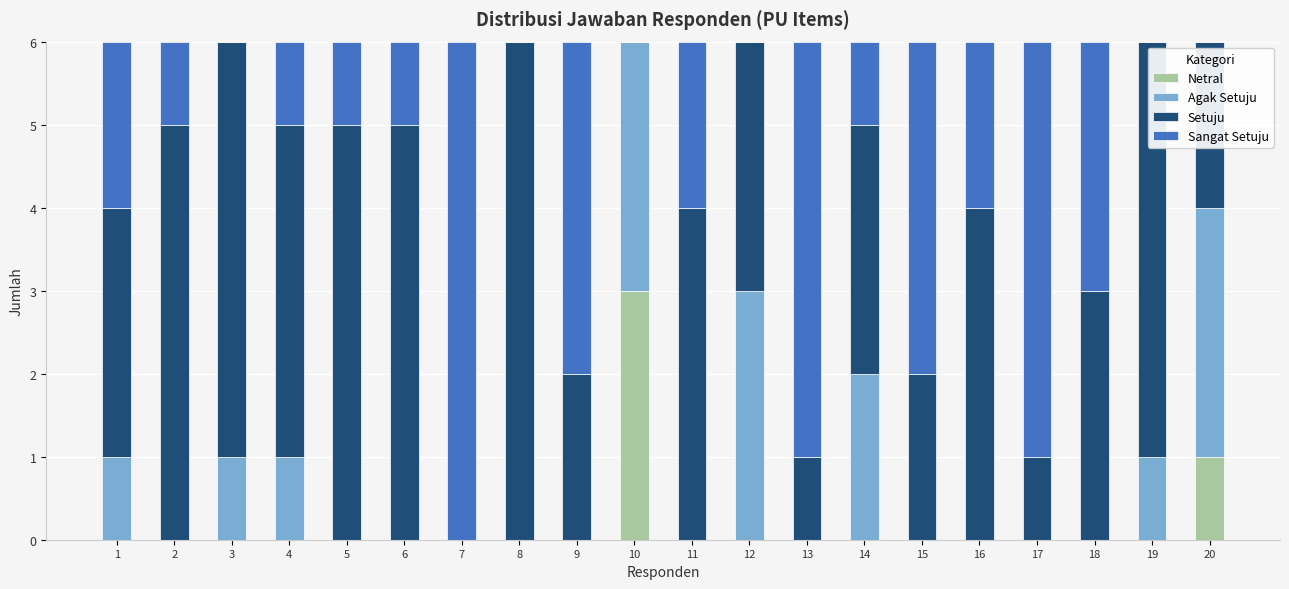

What is the total value across all series at 13?

6